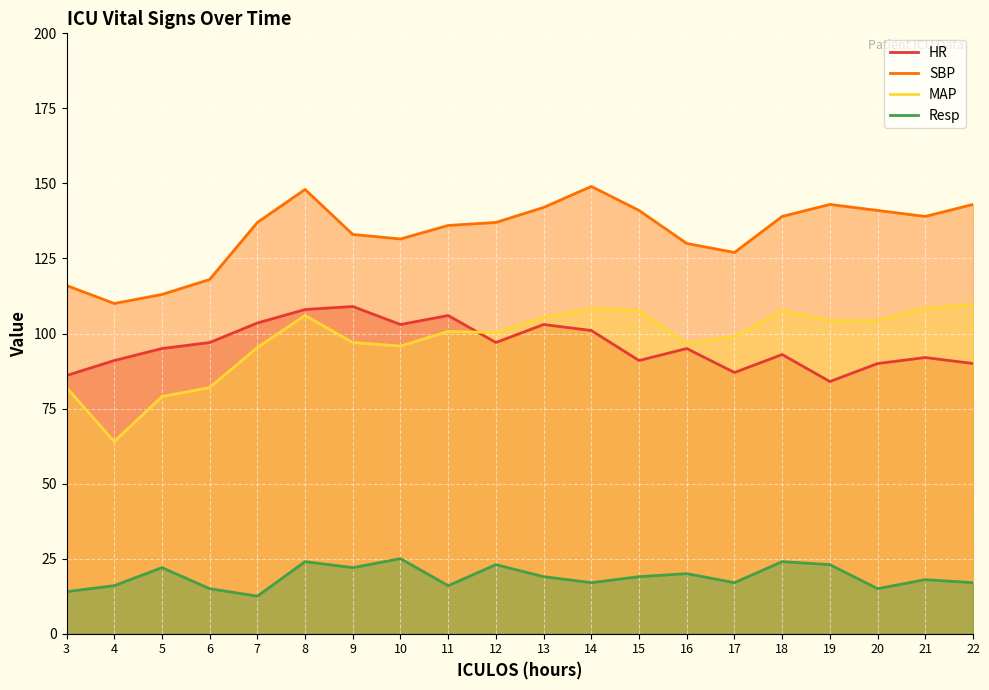

Reading right to left, transcribe all the data shown in this chart.

HR: 22=90.0	21=92.0	20=90.0	19=84.0	18=93.0	17=87.0	16=95.0	15=91.0	14=101.0	13=103.0	12=97.0	11=106.0	10=103.0	9=109.0	8=108.0	7=103.5	6=97.0	5=95.0	4=91.0	3=86.0
SBP: 22=143.0	21=139.0	20=141.0	19=143.0	18=139.0	17=127.0	16=130.0	15=141.0	14=149.0	13=142.0	12=137.0	11=136.0	10=131.5	9=133.0	8=148.0	7=137.0	6=118.0	5=113.0	4=110.0	3=116.0
MAP: 22=109.7	21=108.3	20=104.3	19=104.3	18=107.7	17=99.0	16=96.7	15=107.7	14=108.3	13=105.3	12=100.3	11=100.7	10=95.8	9=97.0	8=106.0	7=95.3	6=82.0	5=79.0	4=64.0	3=82.0
Resp: 22=17.0	21=18.0	20=15.0	19=23.0	18=24.0	17=17.0	16=20.0	15=19.0	14=17.0	13=19.0	12=23.0	11=16.0	10=25.0	9=22.0	8=24.0	7=12.5	6=15.0	5=22.0	4=16.0	3=14.0